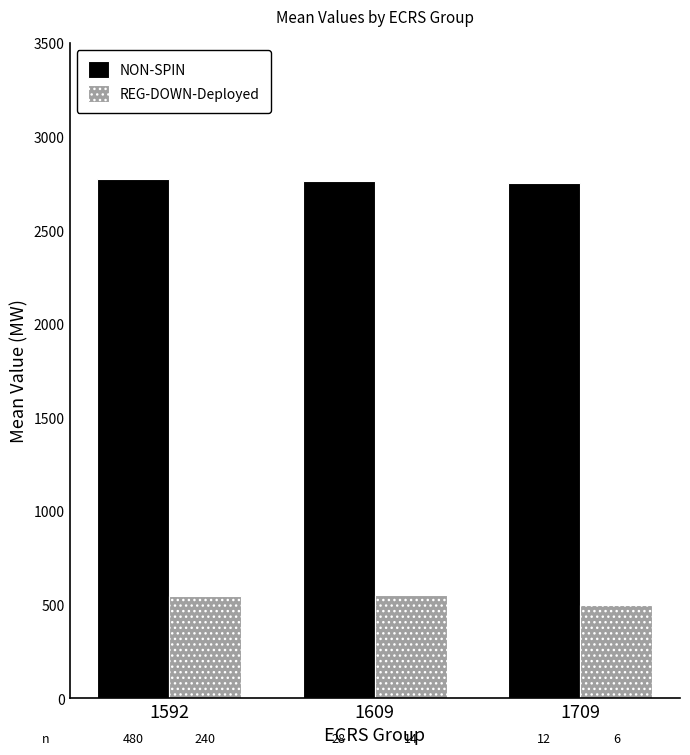

What are all the series names shown in the legend?

NON-SPIN, REG-DOWN-Deployed